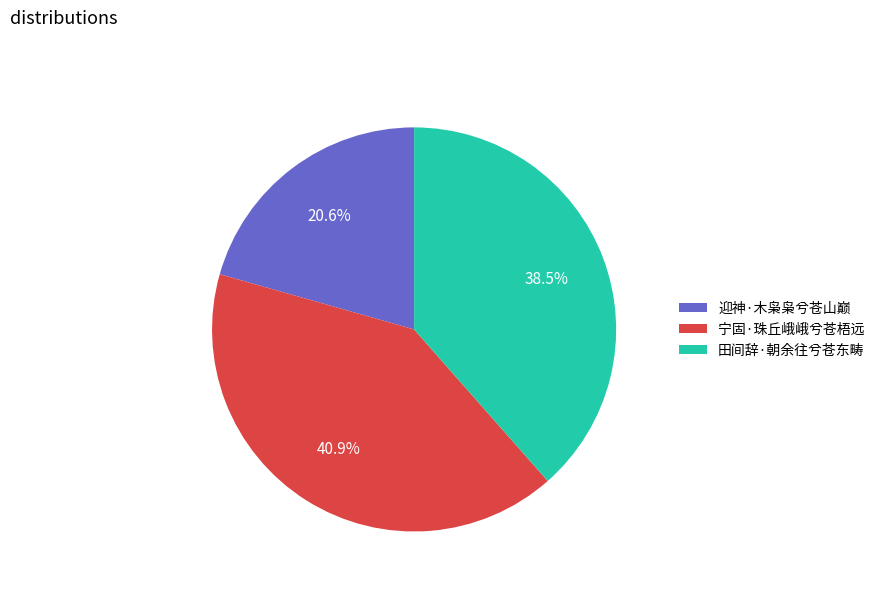

The 宁固·珠丘峨峨兮苍梧远 slice represents 29% of the pie. True or false?

False